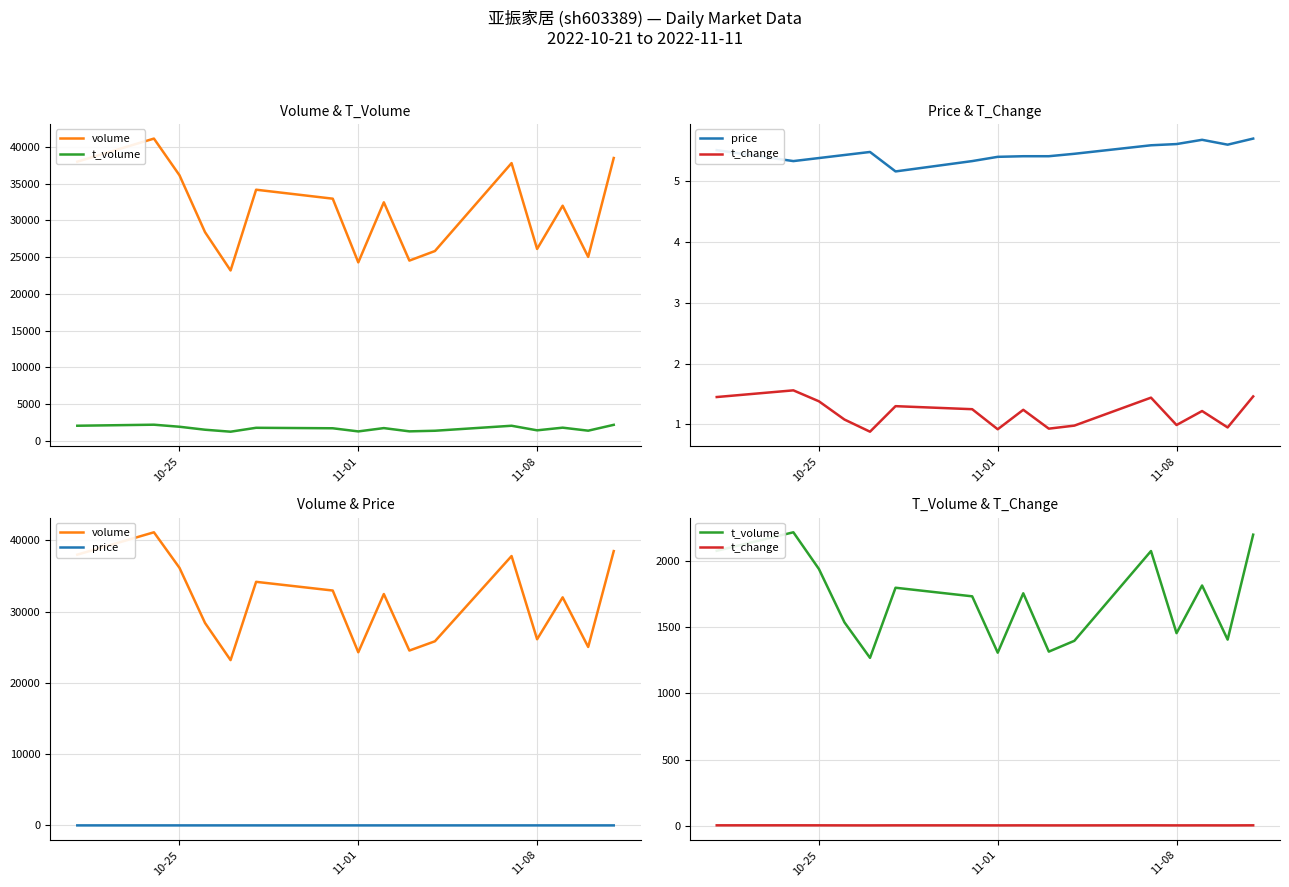

Reading right to left, extract all data points from this chart.

volume: 38473.0	25029.0	31988.0	26110.0	37780.0	25827.0	24526.0	32452.0	24285.0	32944.0	34164.0	23186.0	28395.0	36129.0	41112.0	37976.0
t_volume: 2203.0	1408.0	1818.0	1457.0	2079.0	1399.0	1317.0	1759.0	1309.0	1736.0	1801.0	1270.0	1539.0	1943.0	2221.0	2081.0
price: 5.7	5.6	5.7	5.6	5.6	5.5	5.4	5.4	5.4	5.3	5.2	5.5	5.4	5.4	5.3	5.5
t_change: 1.5	0.9	1.2	1.0	1.4	1.0	0.9	1.2	0.9	1.2	1.3	0.9	1.1	1.4	1.6	1.4